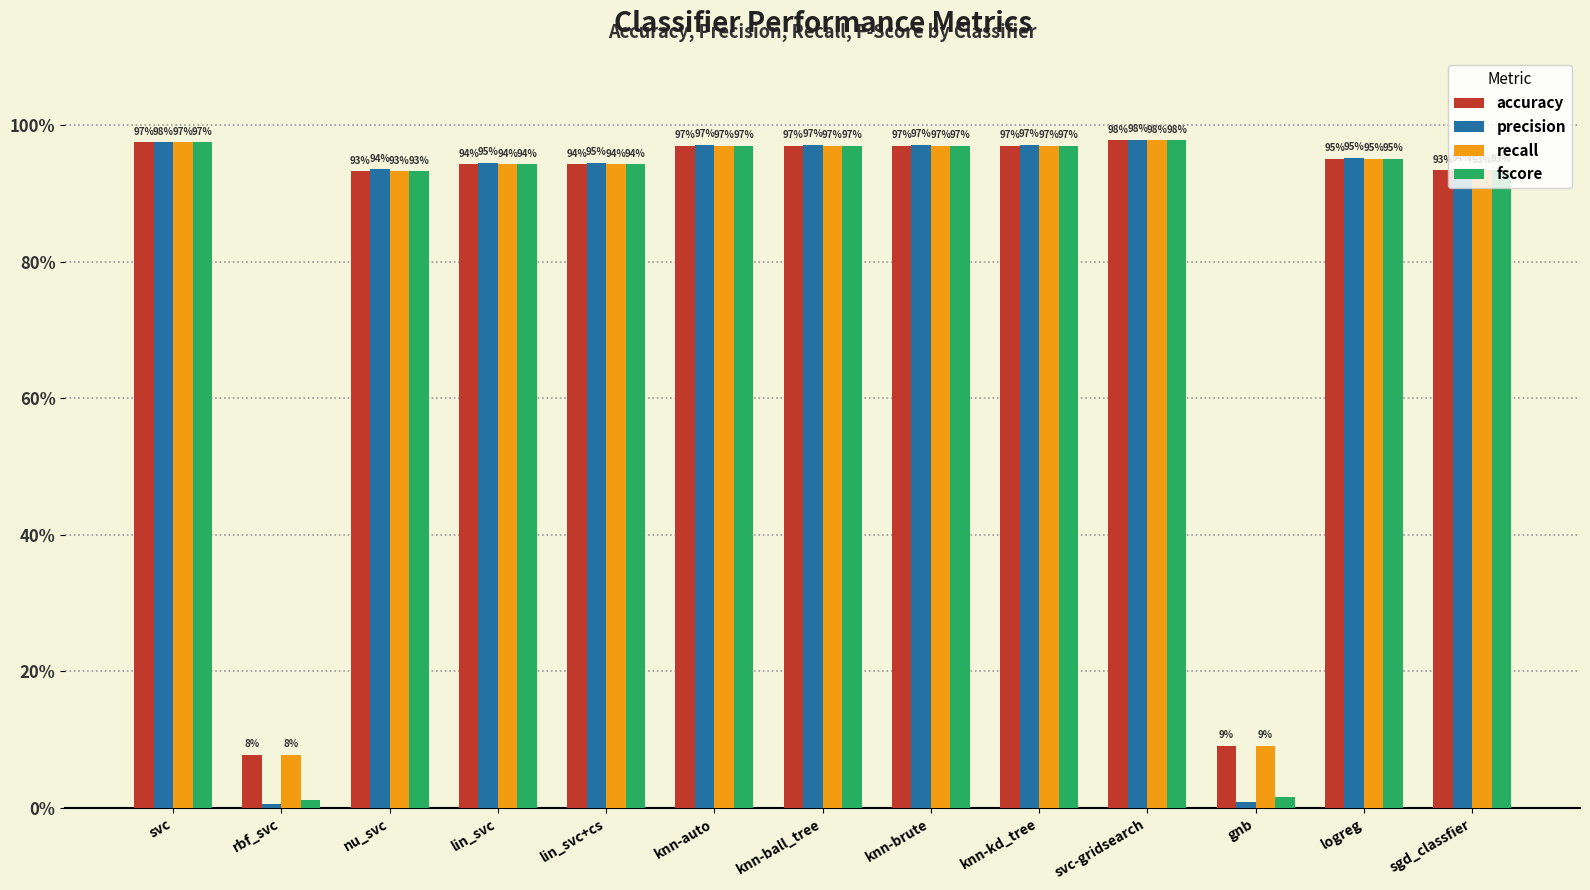

What value does the precision series have at svc-gridsearch?

1.0